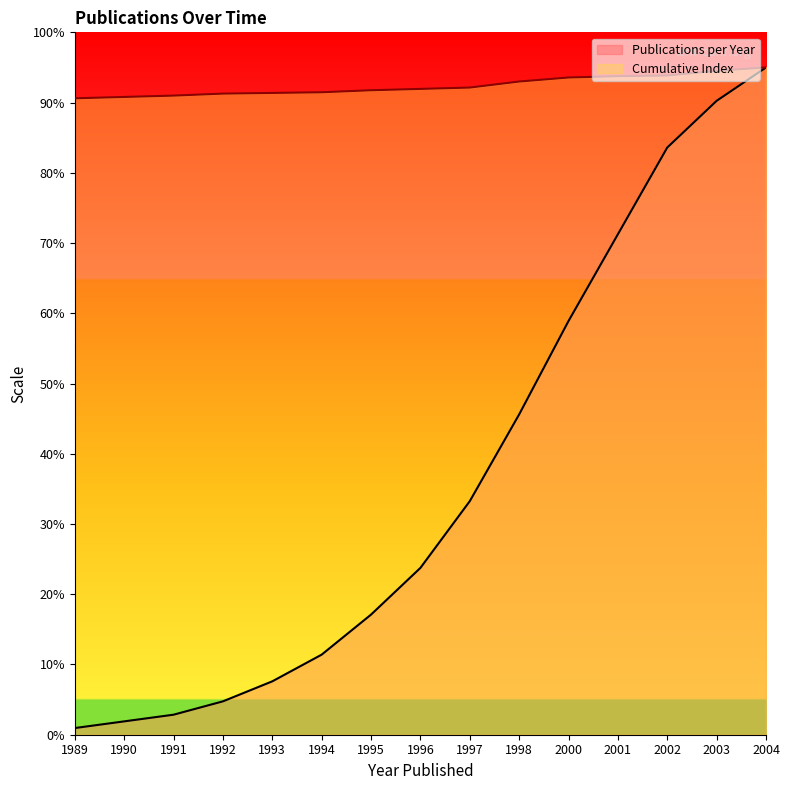

What is the total value across all series at 1990?

927.0